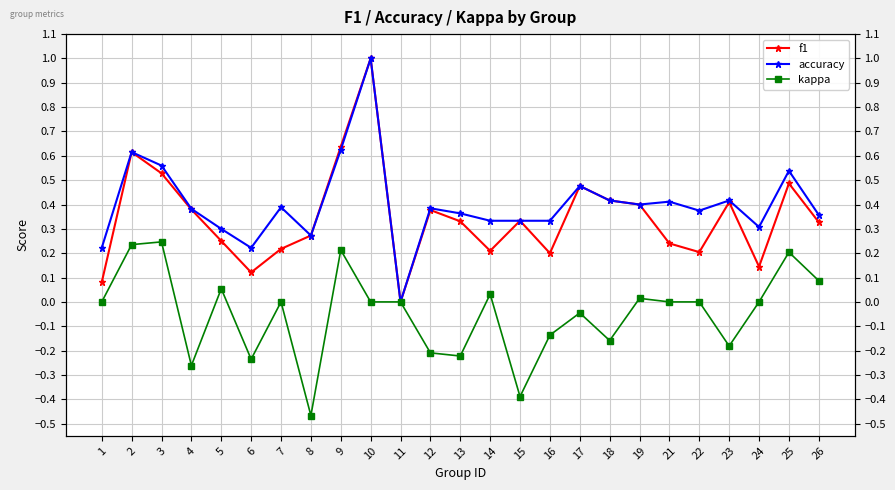

Reading left to right, what are all the values shown in this chart?

f1: 1=0.1	2=0.6	3=0.5	4=0.4	5=0.3	6=0.1	7=0.2	8=0.3	9=0.6	10=1.0	11=0.0	12=0.4	13=0.3	14=0.2	15=0.3	16=0.2	17=0.5	18=0.4	19=0.4	21=0.2	22=0.2	23=0.4	24=0.1	25=0.5	26=0.3
accuracy: 1=0.2	2=0.6	3=0.6	4=0.4	5=0.3	6=0.2	7=0.4	8=0.3	9=0.6	10=1.0	11=0.0	12=0.4	13=0.4	14=0.3	15=0.3	16=0.3	17=0.5	18=0.4	19=0.4	21=0.4	22=0.4	23=0.4	24=0.3	25=0.5	26=0.4
kappa: 1=0.0	2=0.2	3=0.2	4=-0.3	5=0.1	6=-0.2	7=0.0	8=-0.5	9=0.2	10=0.0	11=0.0	12=-0.2	13=-0.2	14=0.0	15=-0.4	16=-0.1	17=-0.0	18=-0.2	19=0.0	21=0.0	22=0.0	23=-0.2	24=0.0	25=0.2	26=0.1